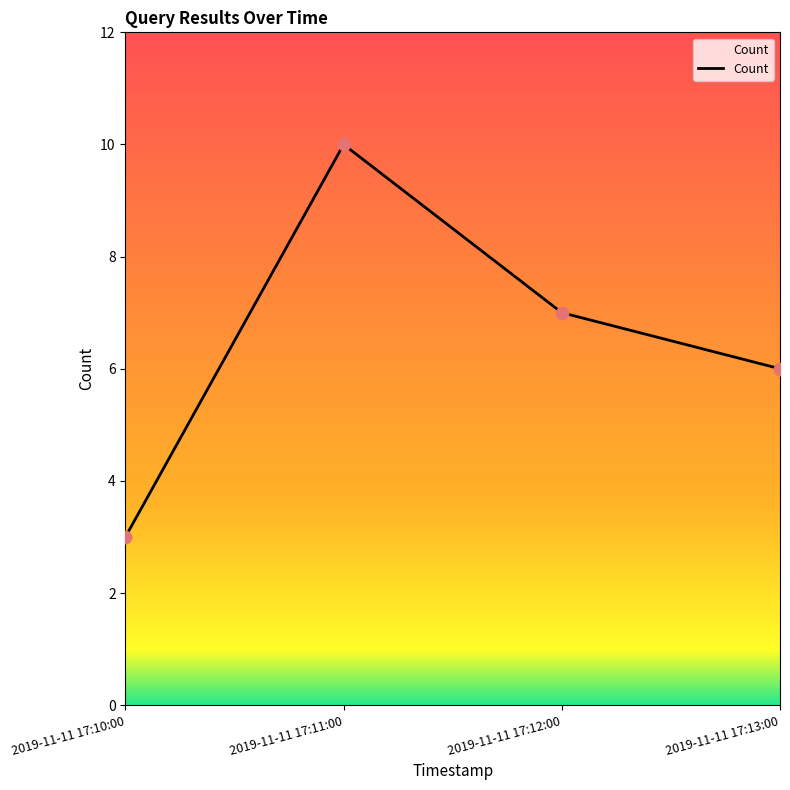

What is the ratio of the value at 2019-11-11 17:11:00 to the value at 2019-11-11 17:10:00?

3.3